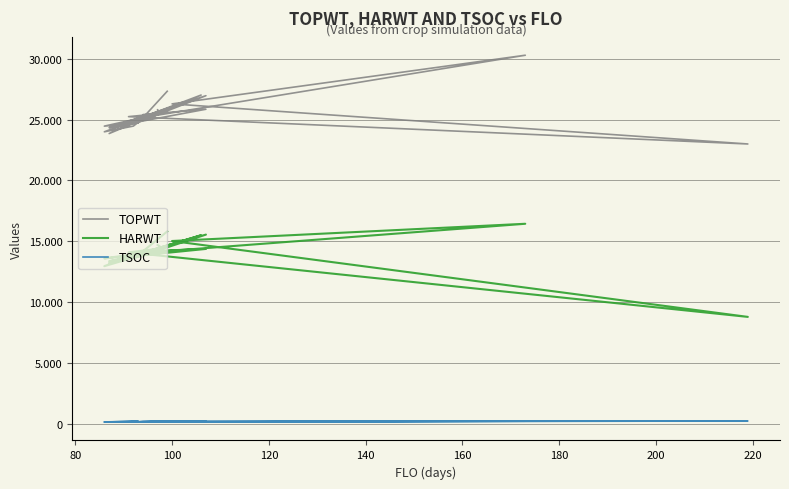

Rank the series by their average value, from lowest to highest.

TSOC, HARWT, TOPWT